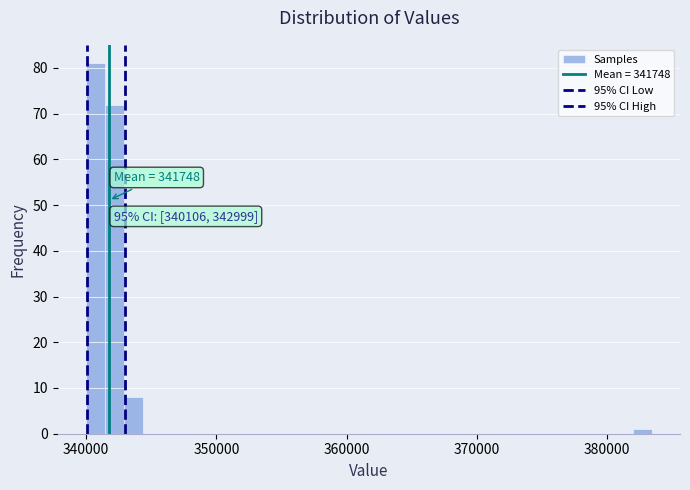

Around what value on the x-axis is the tallest bar? Give the approximate position of its centre, as read against the axis.

341000